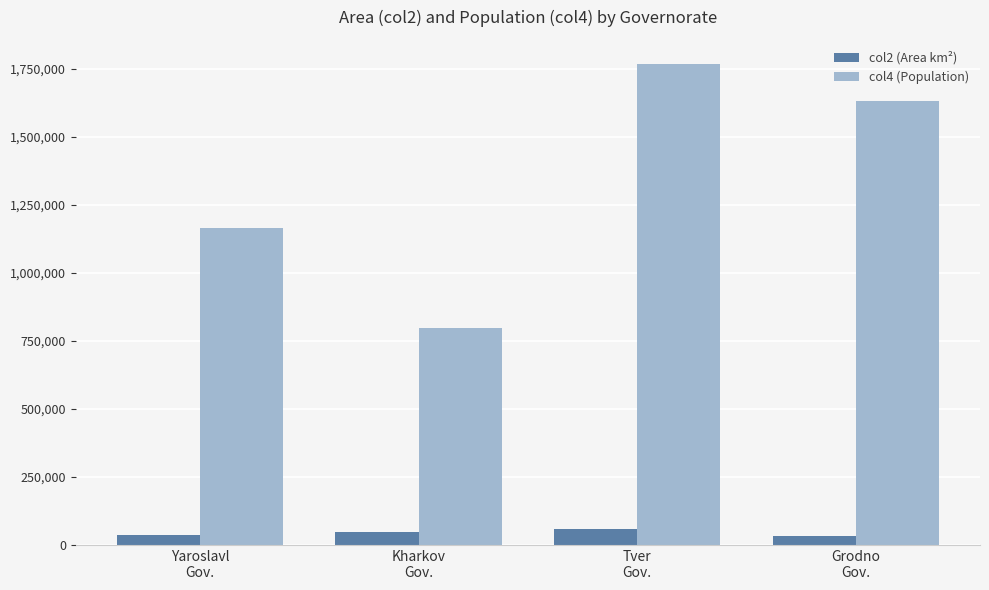

Which series has the largest total across all categories?

col4 (Population)